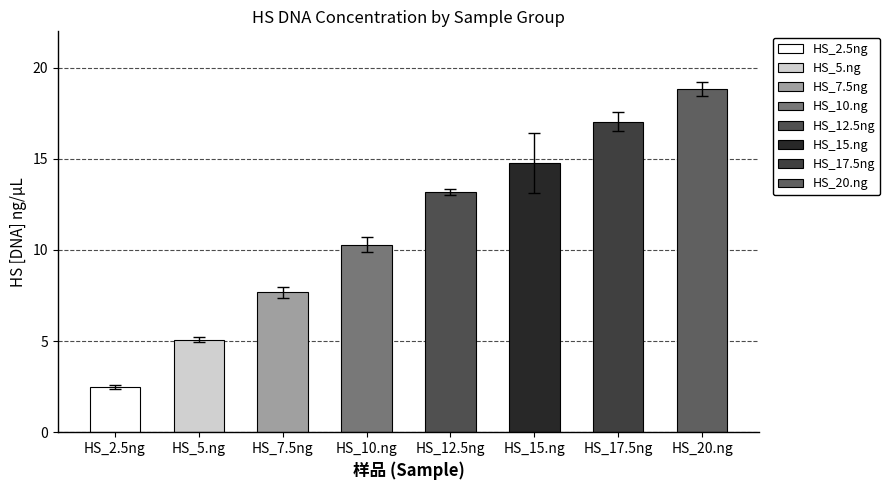

What is the smallest value displayed?

2.5